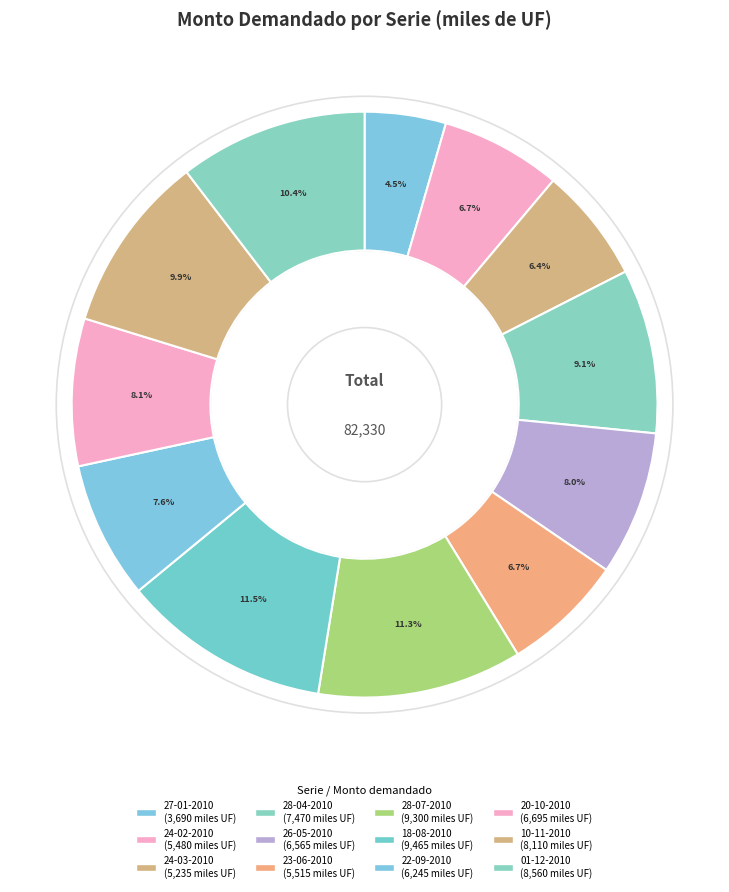

Which category has the biggest portion of the pie?

18-08-2010